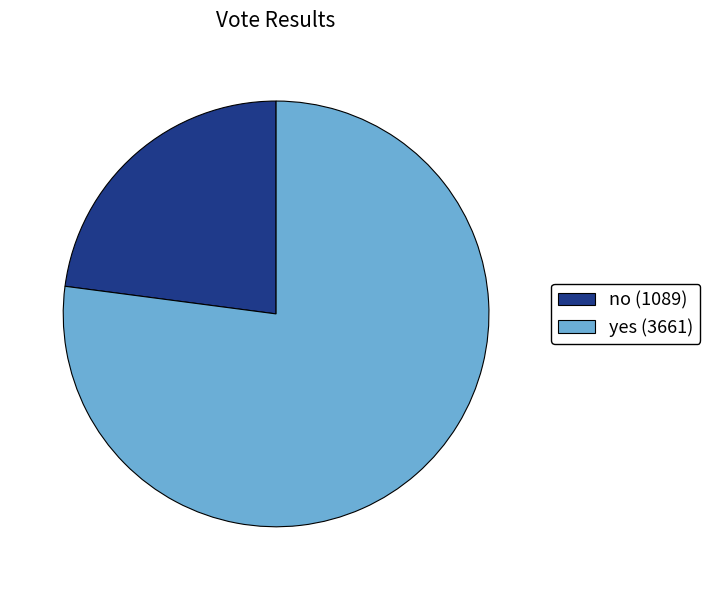

How many slices are in this pie chart?

2